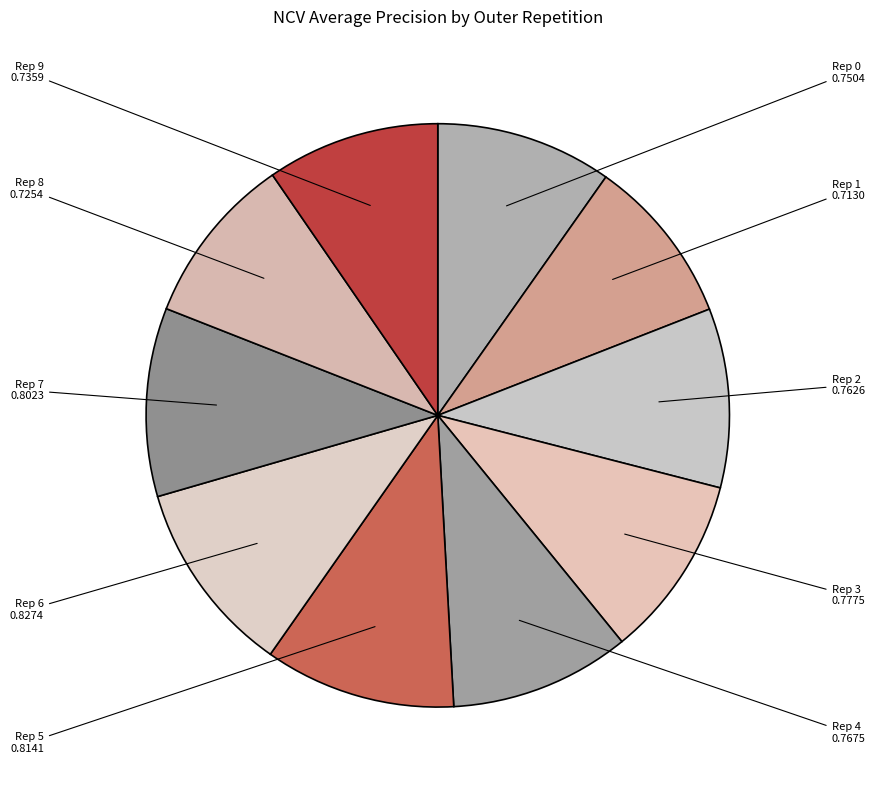

How many segments does this pie chart have?

10